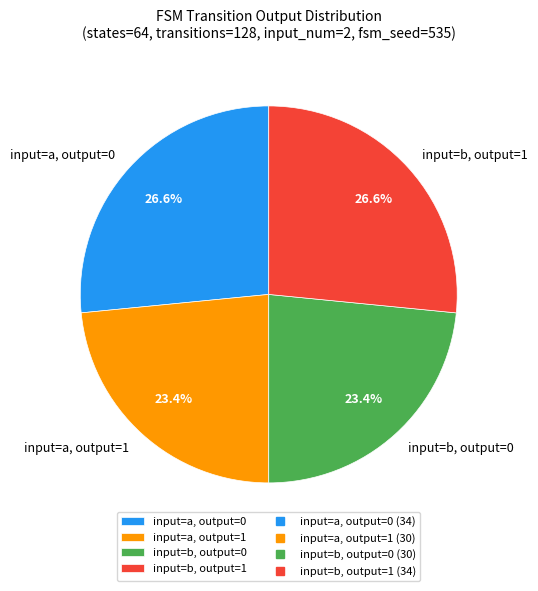

What is the ratio of the value at input=b, output=1 to the value at input=a, output=0?

1.0